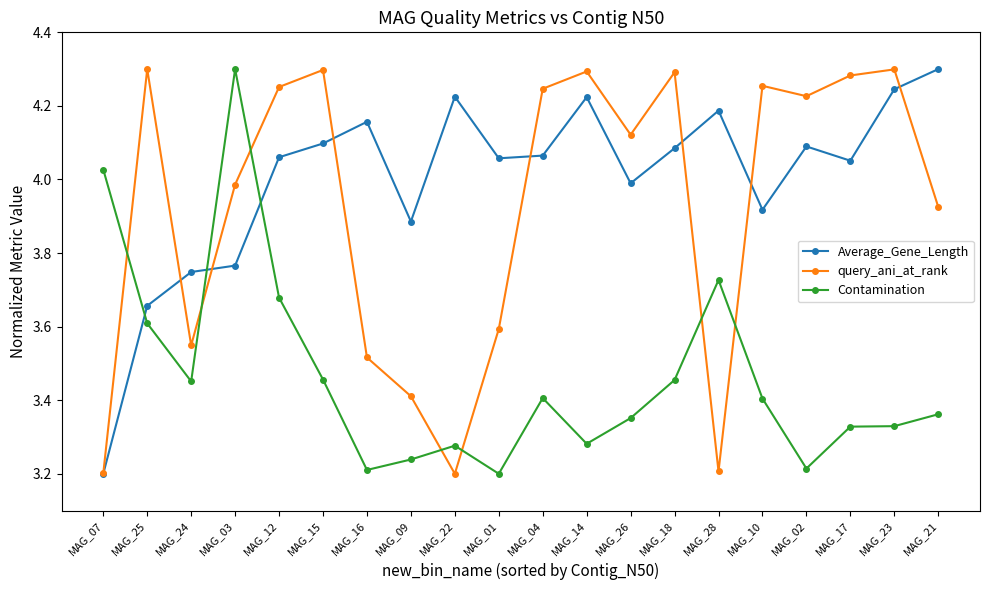

Is this an area chart (filled region under the line)?

No